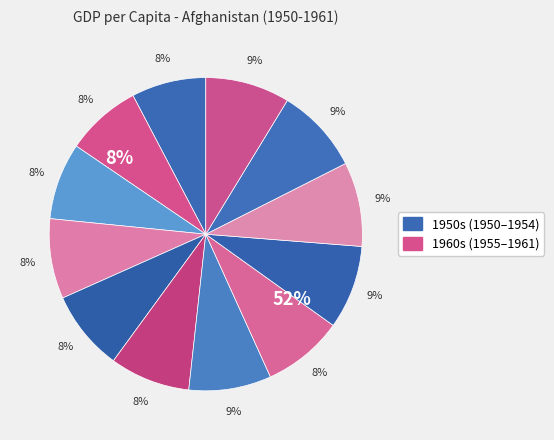

True or false: Afghanistan 1953 accounts for 8% of the total.

True